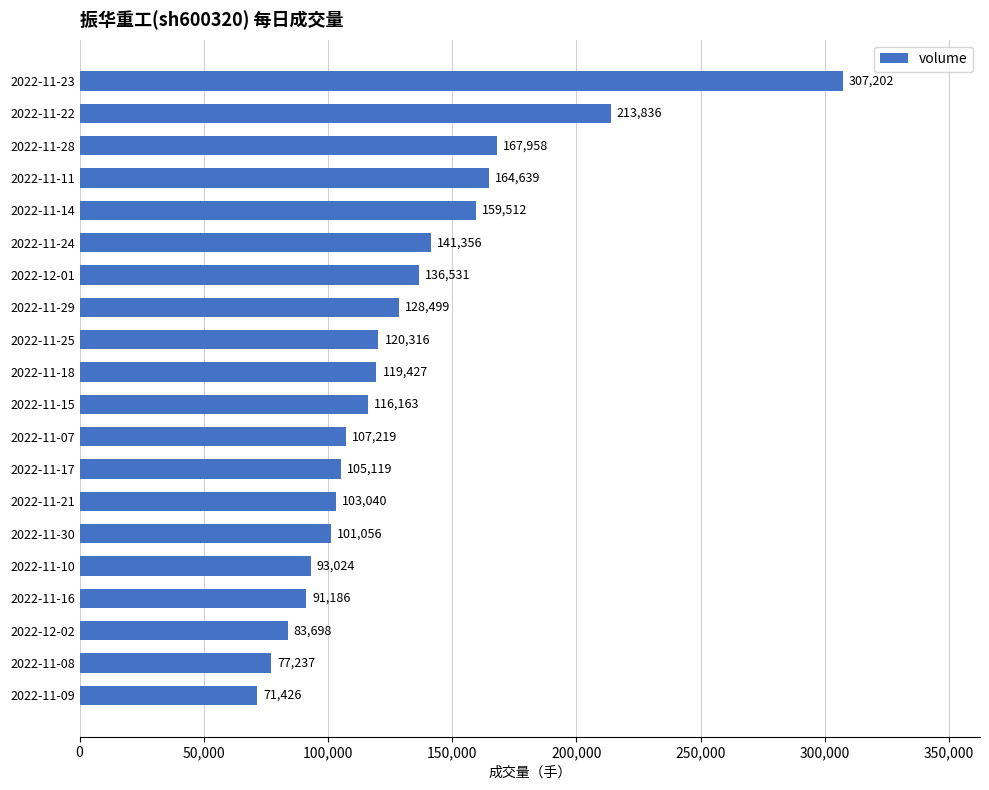

How many bars are there in total?

20